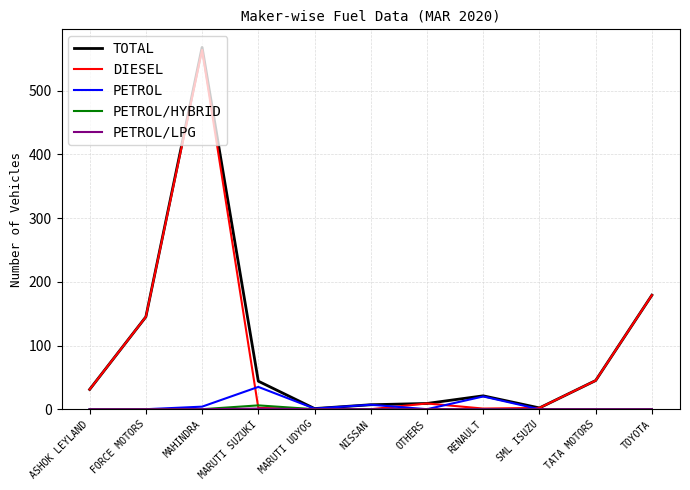

What is the spread (max minus min) of values at OTHERS?

9